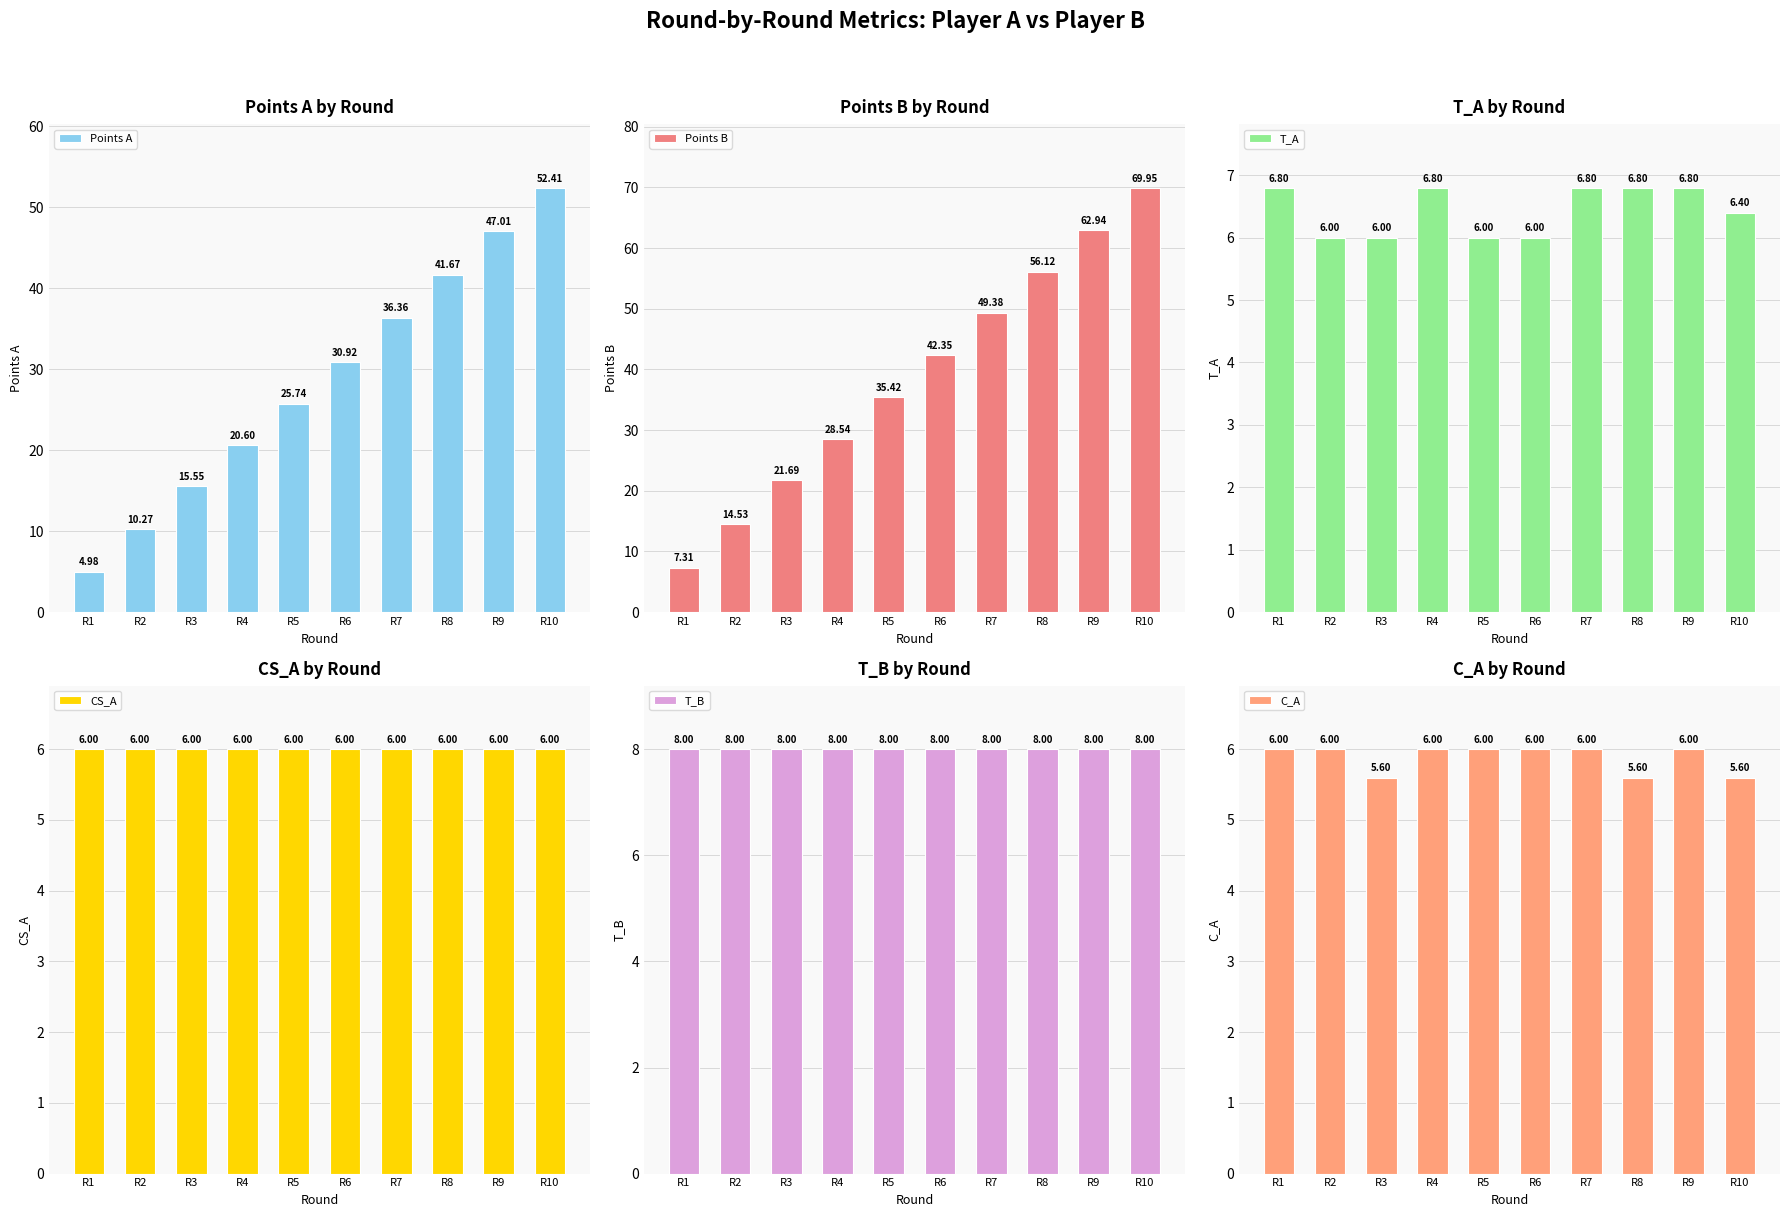

Is the value of Points B at R8 greater than the value of Points A at R6?

Yes